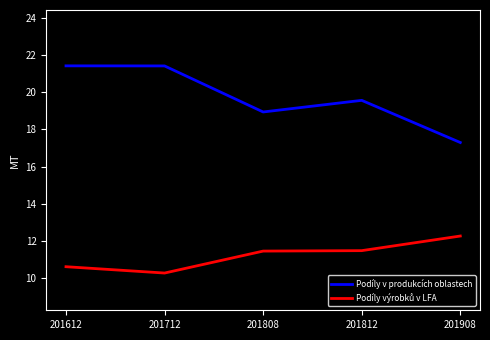

What is the difference between the highest and lowest values at 201712?

11.1